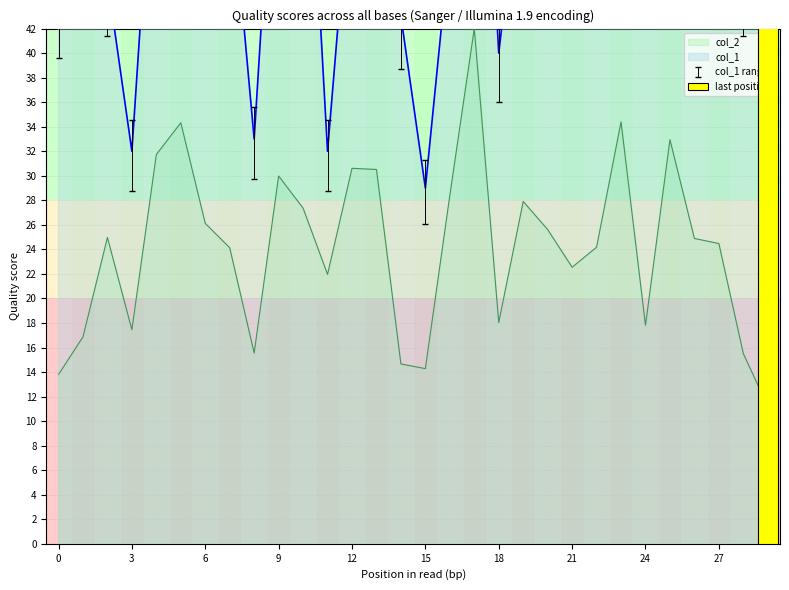

What is the value of the col_2 bar at the 30th from the left?

11.2